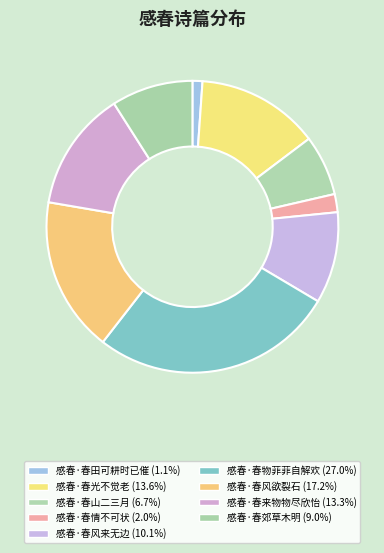

What percentage is the 感春·春郊草木明 slice, to the nearest percent?

9%